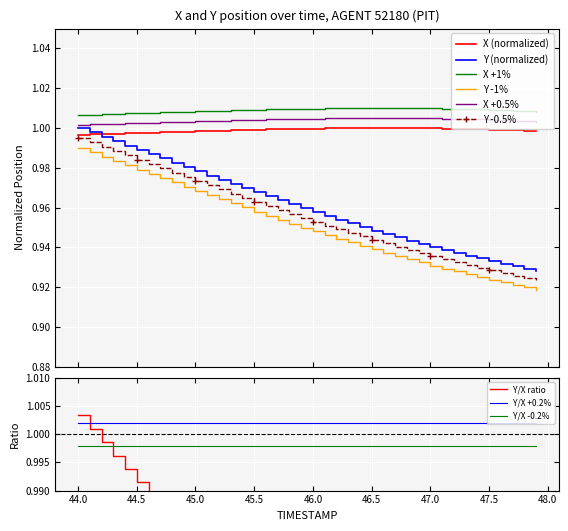

True or false: X +1% and X +0.5% cross at least once.

False